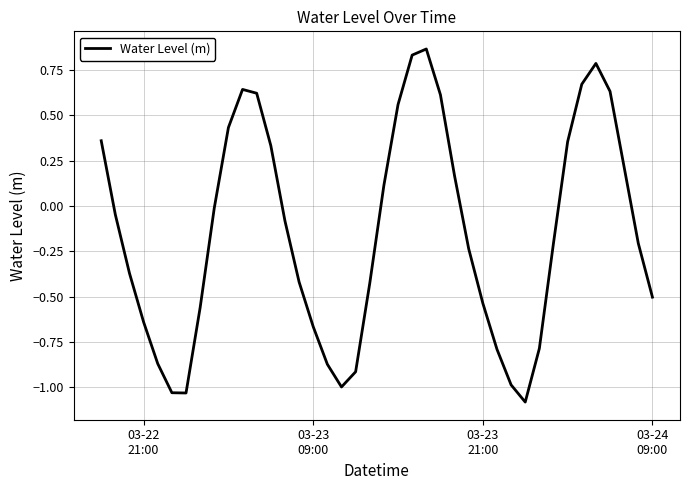

What is the difference between the maximum and minimum values?

1.9